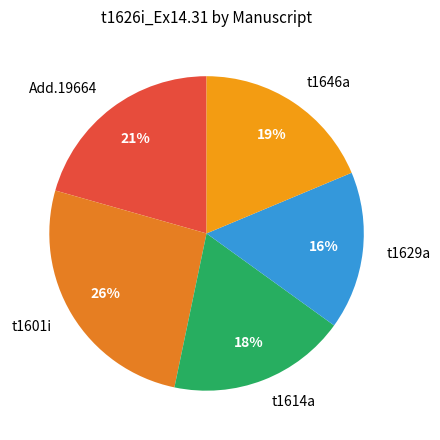

How many segments does this pie chart have?

5